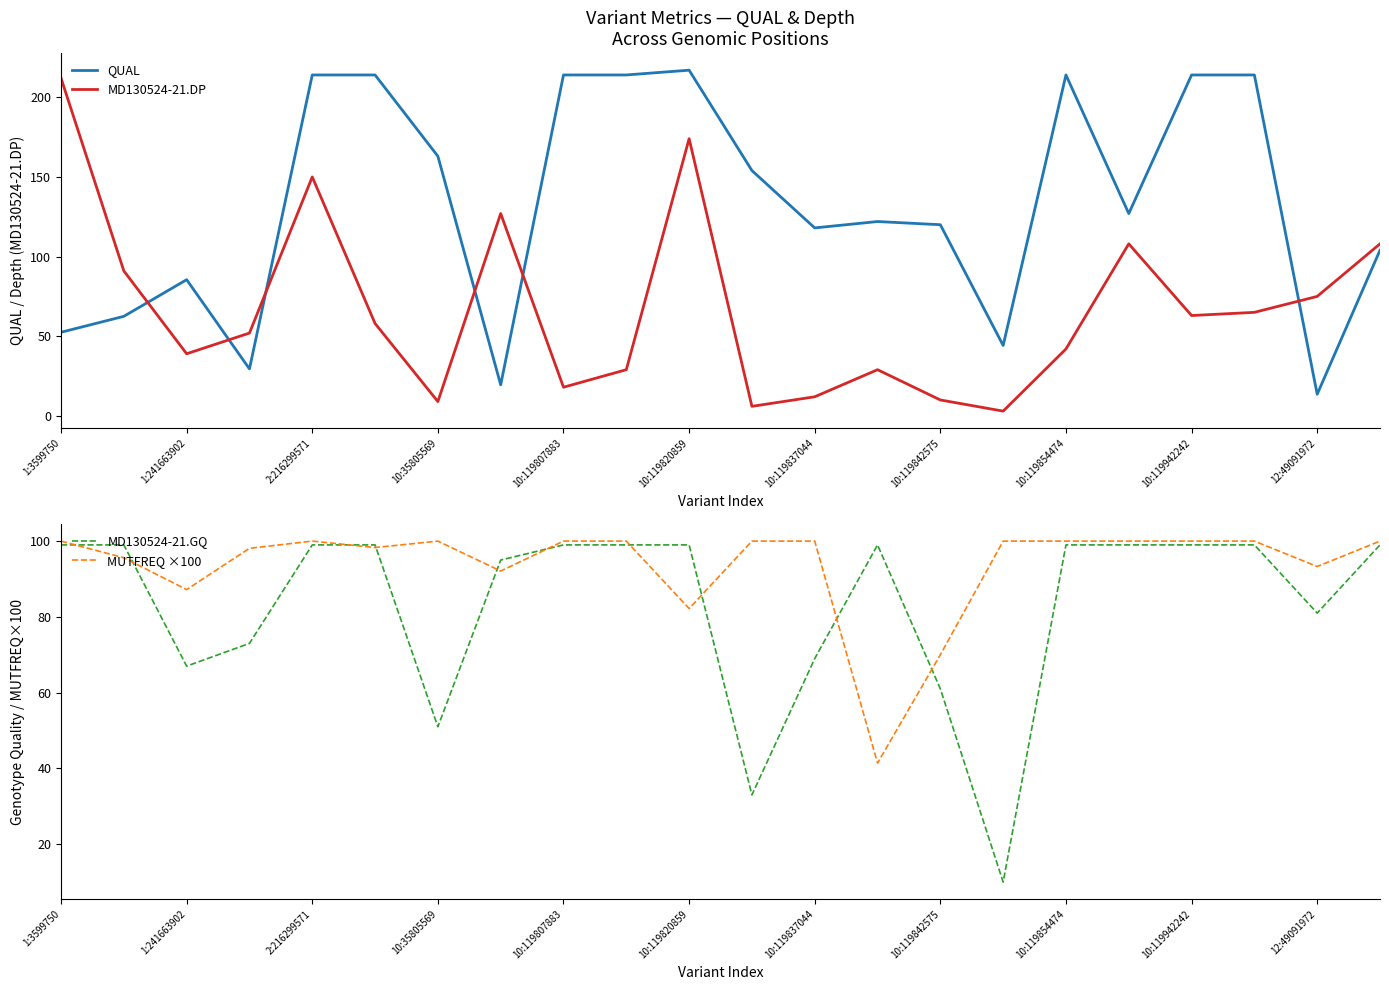

What is the value of the MD130524-21.DP point at the 13th from the left?

12.0